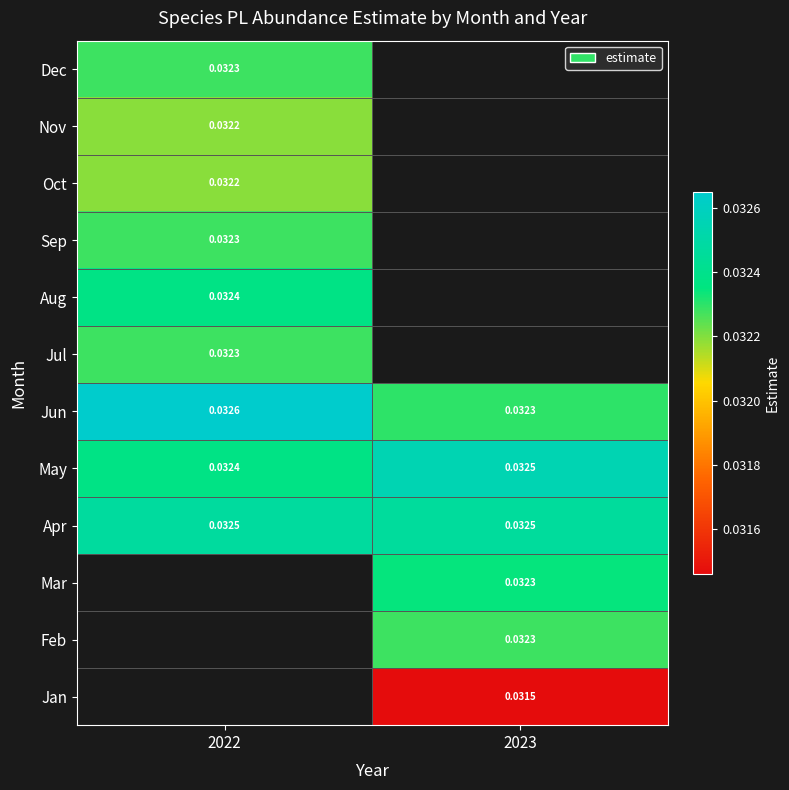

Which category has the highest value in the Dec series?

2022